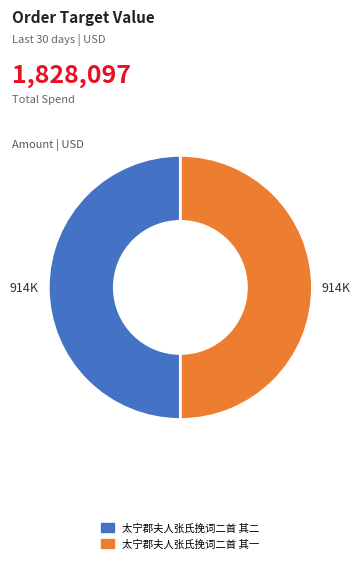

Do 太宁郡夫人张氏挽词二首 其一 and 太宁郡夫人张氏挽词二首 其二 together represent more than half of the pie?

Yes